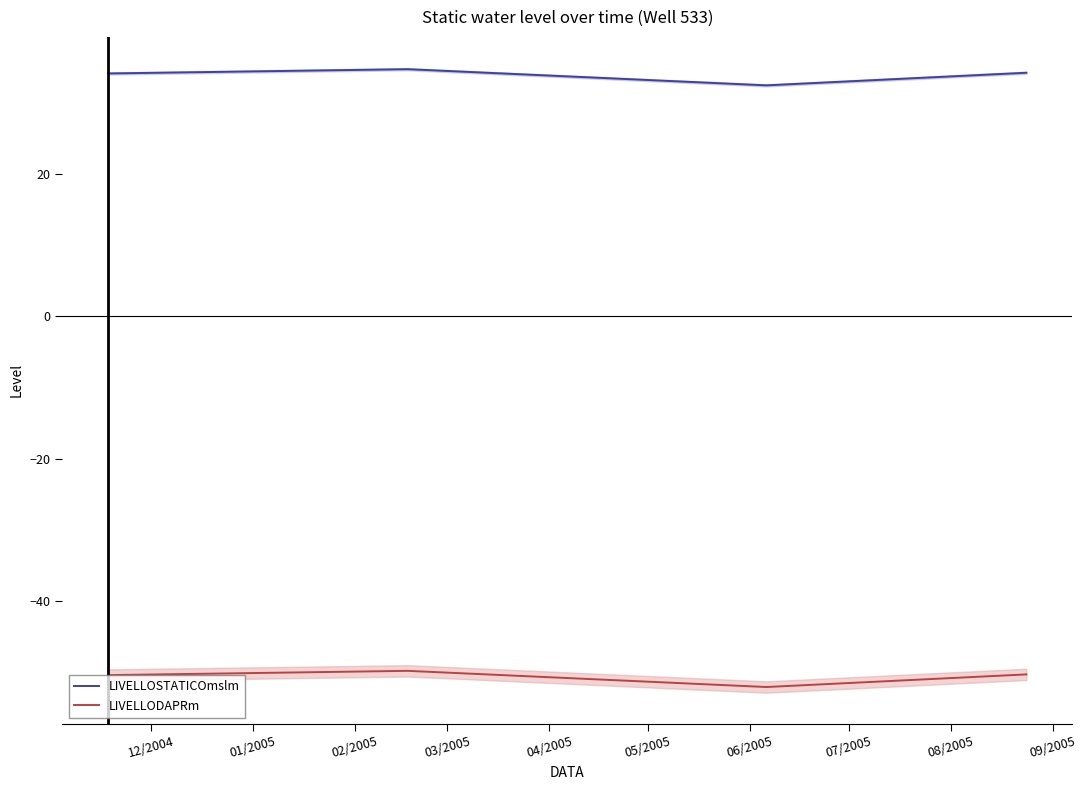

True or false: LIVELLOSTATICOmslm and LIVELLODAPRm cross at least once.

False